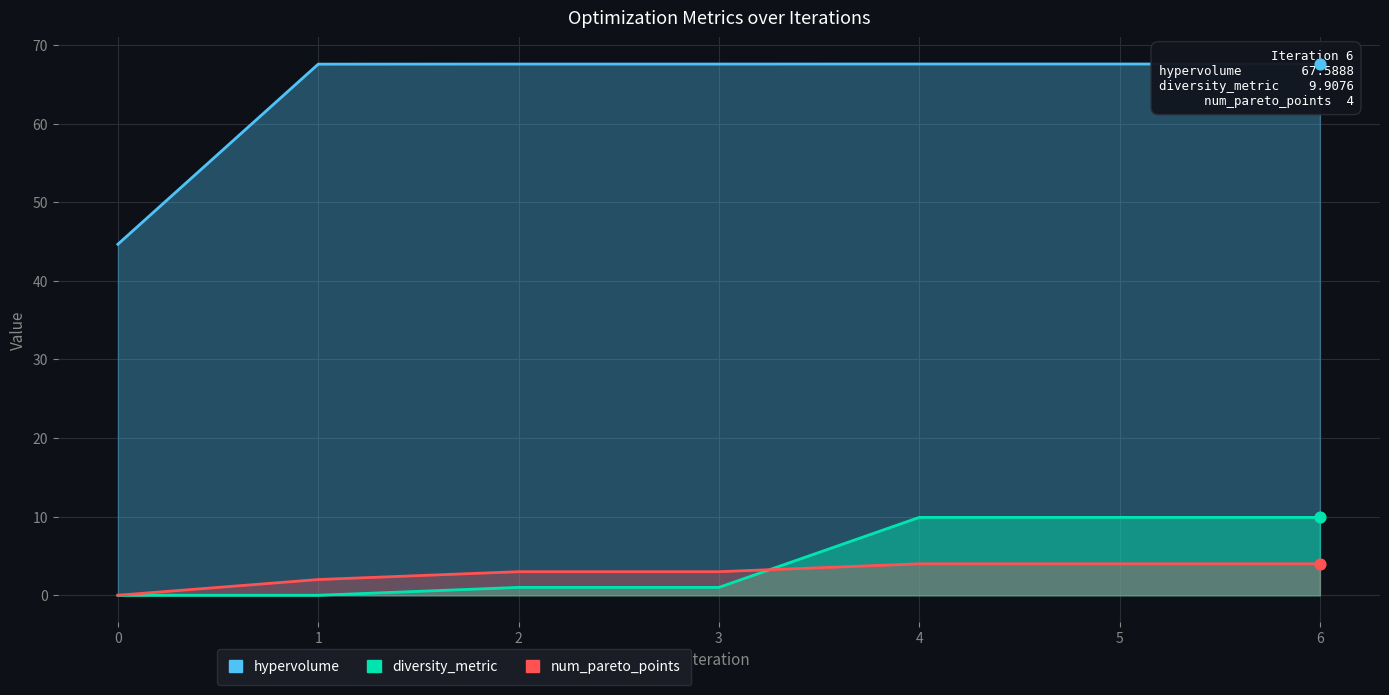

Which series contains the lowest Y value?

diversity_metric